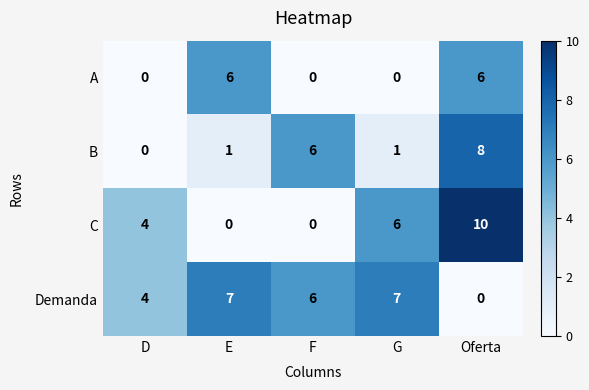

Reading left to right, what are all the values shown in this chart?

A: D=0	E=6	F=0	G=0	Oferta=6
B: D=0	E=1	F=6	G=1	Oferta=8
C: D=4	E=0	F=0	G=6	Oferta=10
Demanda: D=4	E=7	F=6	G=7	Oferta=0